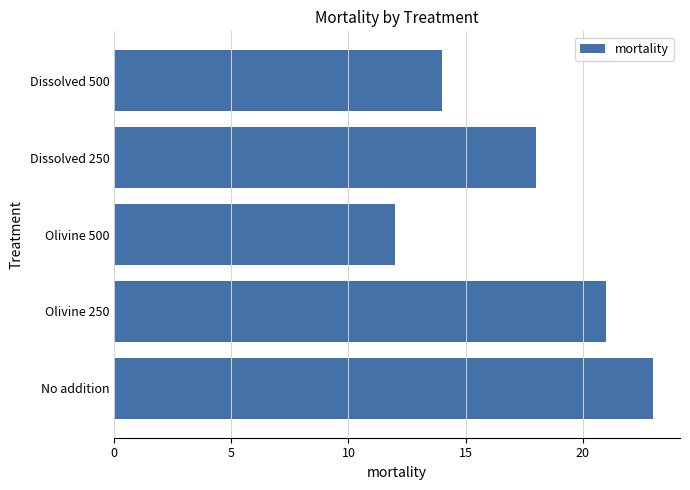

How many categories are shown in the chart?

5